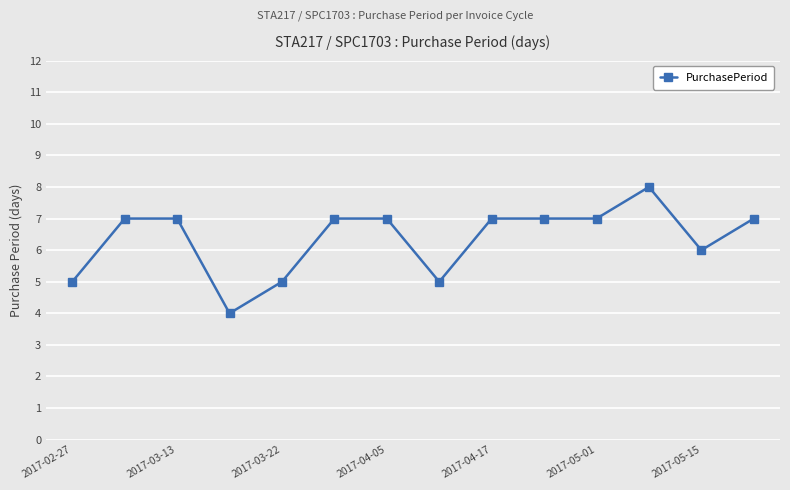

What is the value of the 4th point from the left?

4